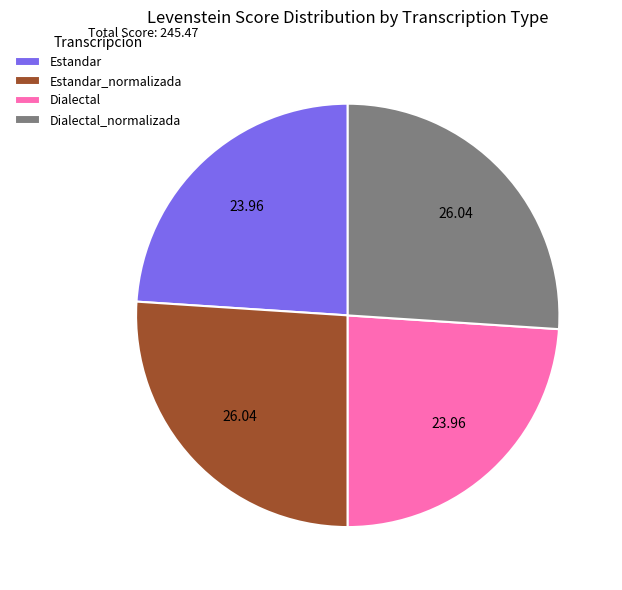

Which has a higher value, Dialectal_normalizada or Estandar?

Dialectal_normalizada